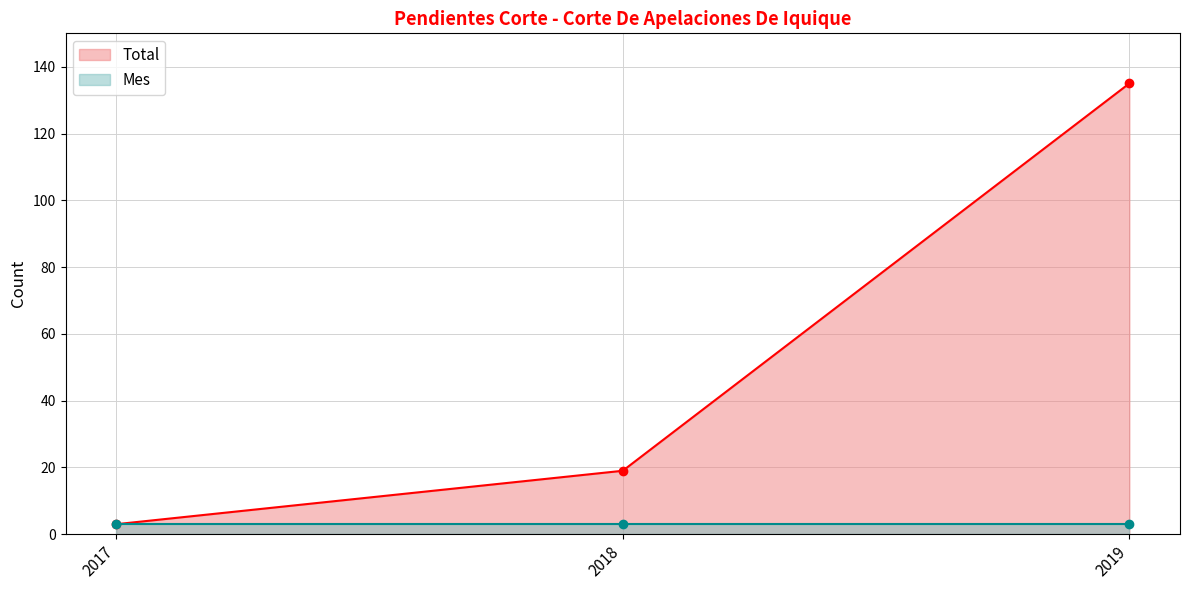

At which label is Total closest to 69?

2018